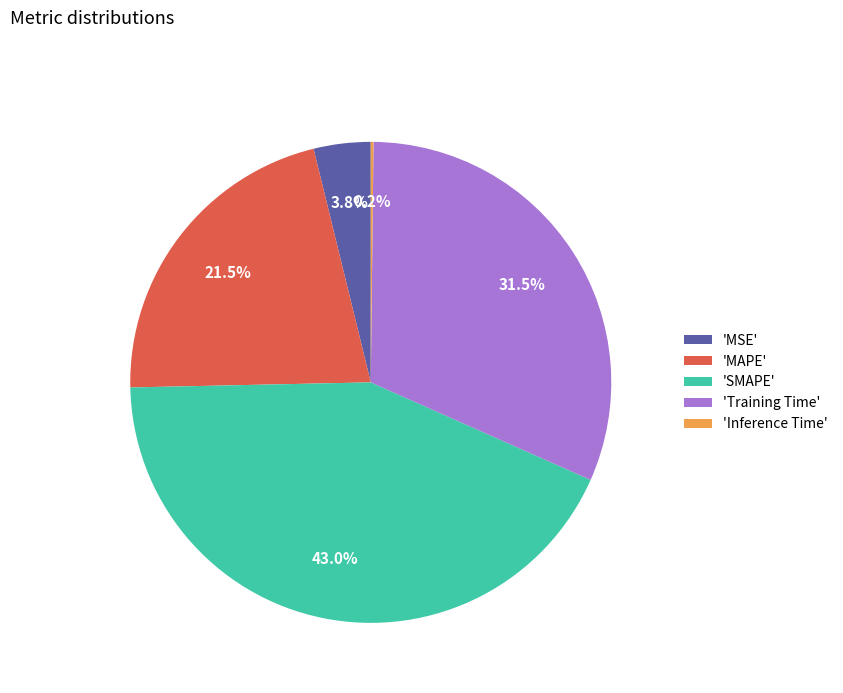

Does 'SMAPE' represent more than half of the total?

No